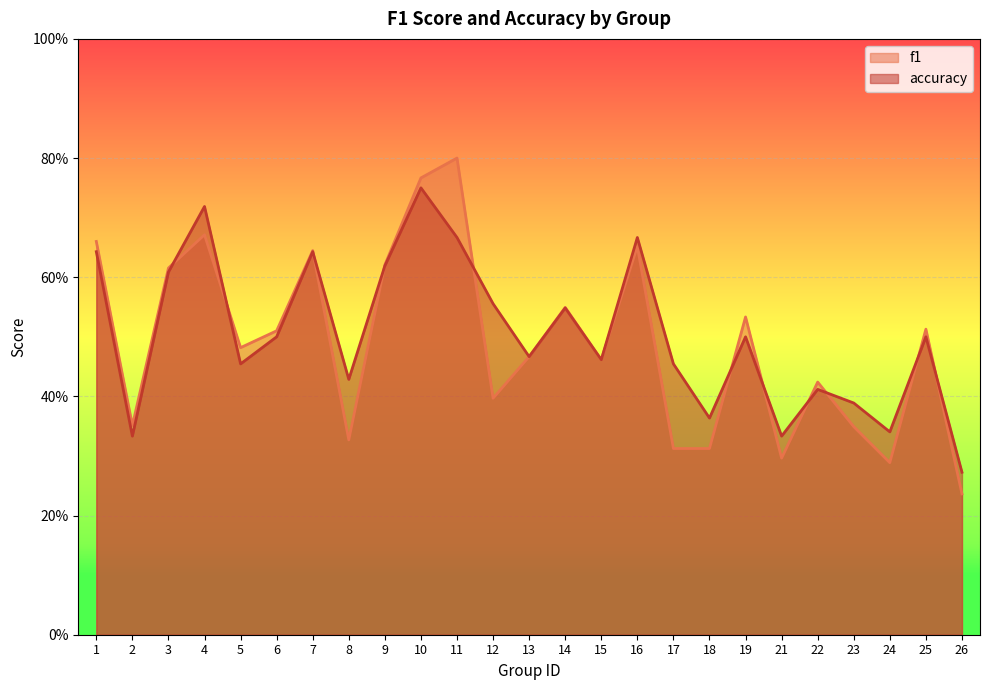

Which category has the lowest value across all series?

26